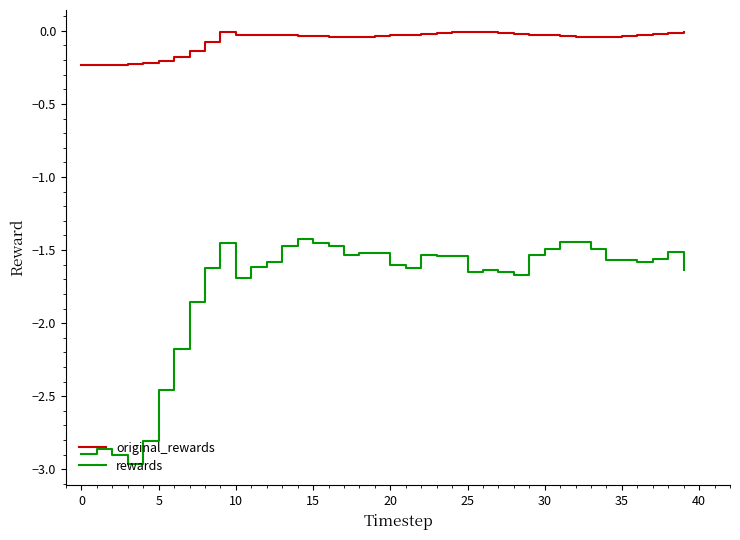

Does the chart have visible grid lines?

No